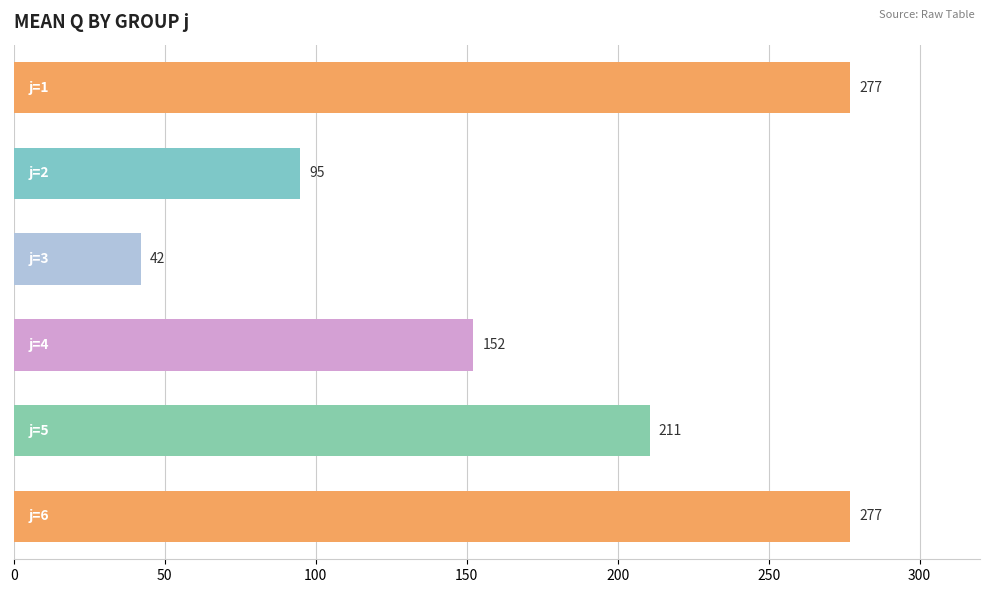

What is the difference between the second highest and minimum values?

235.0